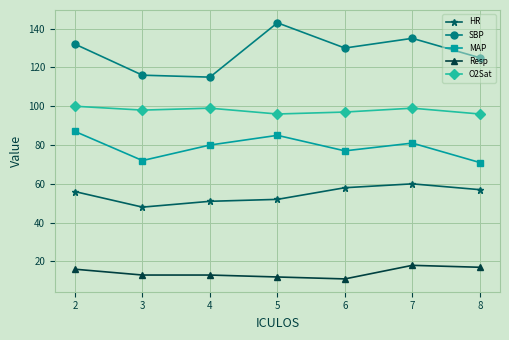

Where is the first local minimum for MAP?

3